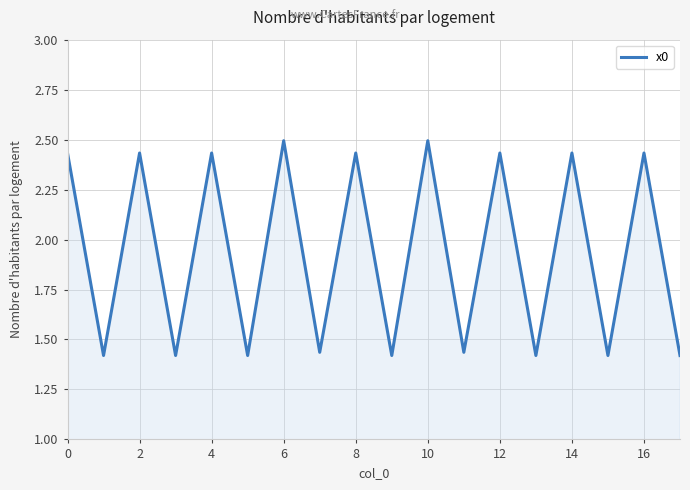

What is the maximum value shown in the chart?

2.5